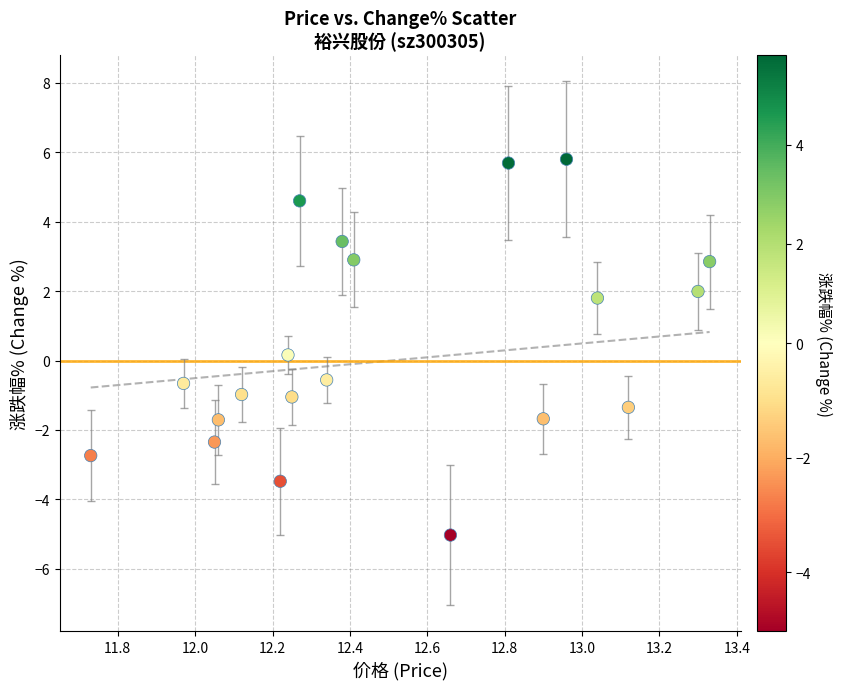

What is the range of Y values (max minus min)?

10.8